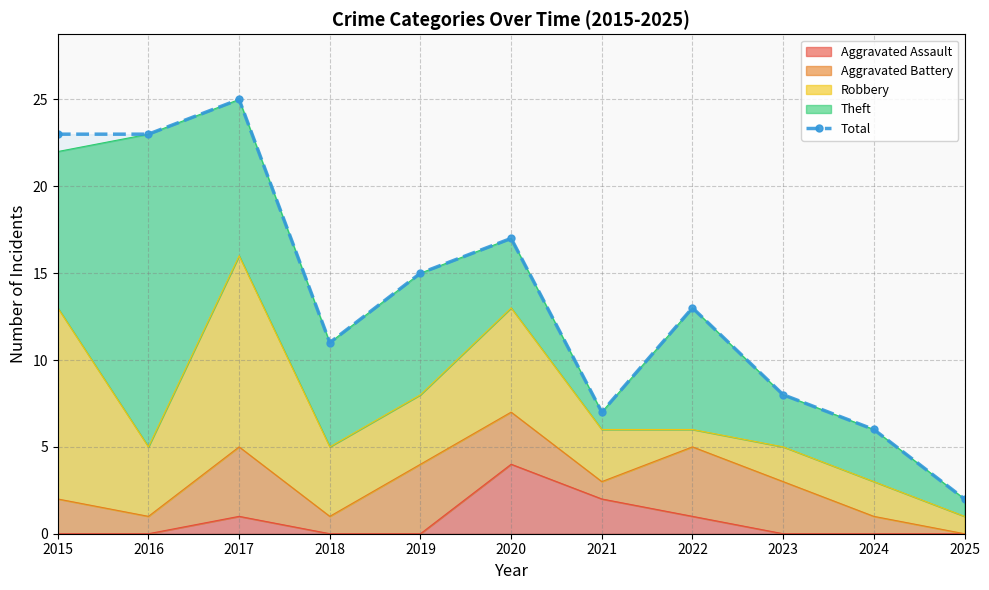

What is the difference between the values at 2015 and 2023?

15